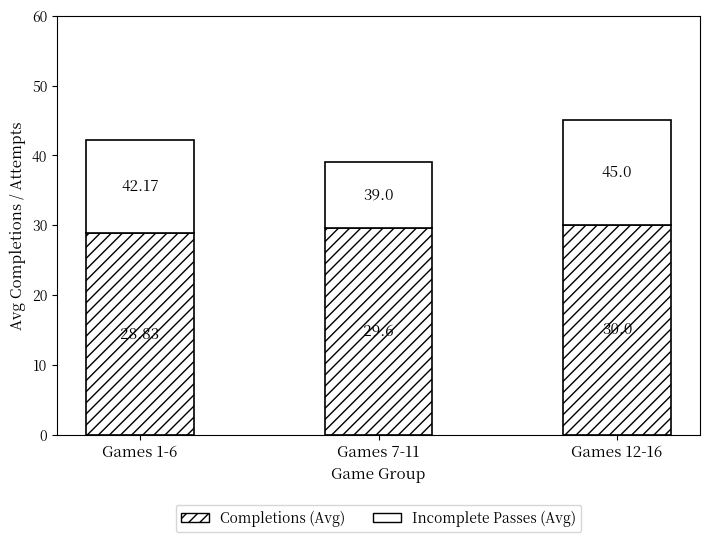

How many data points in Completions (Avg) are above 29?

2